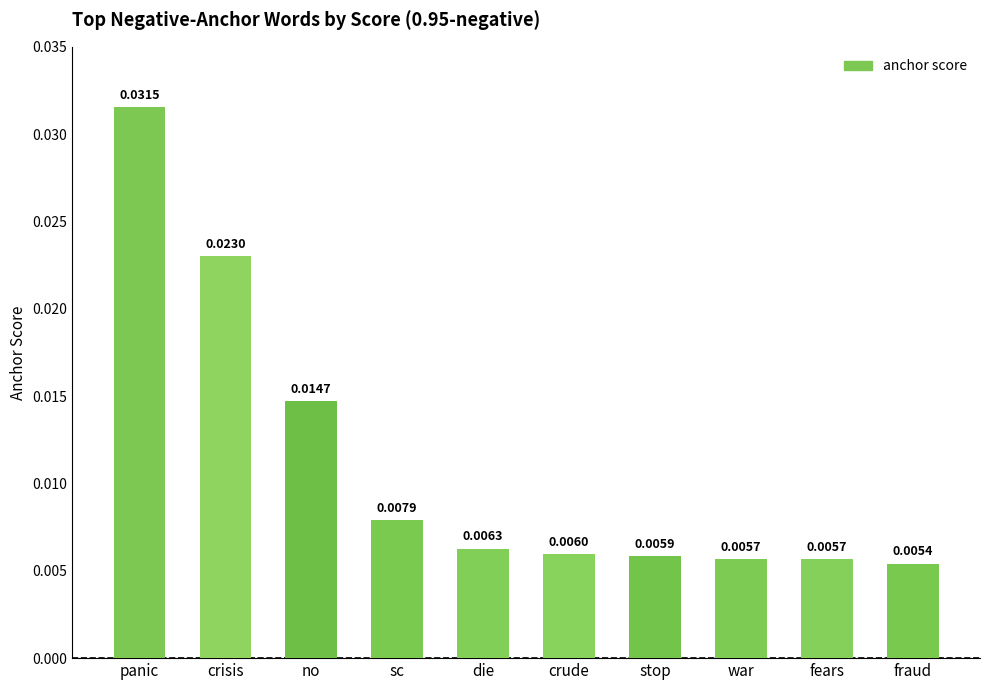

What is the label of the 8th bar from the left?

war